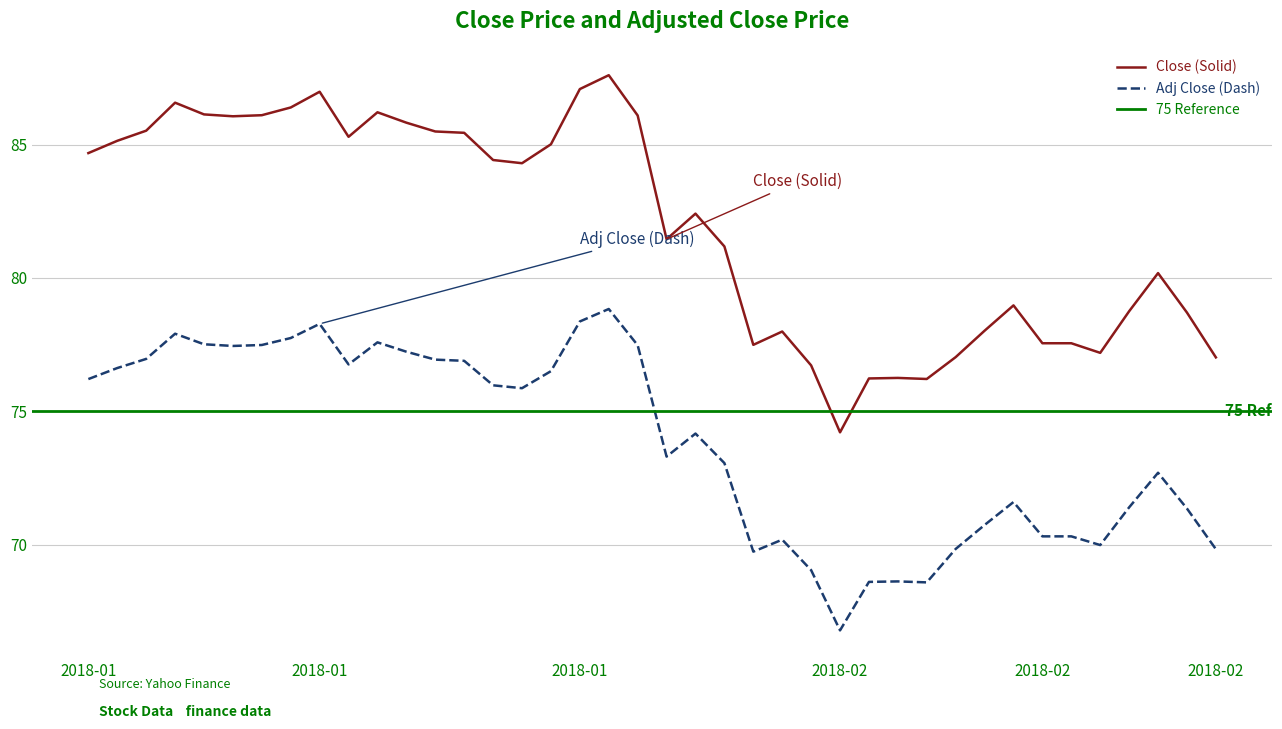

What is the difference between the highest and lowest values at 2018-02-22?

7.2